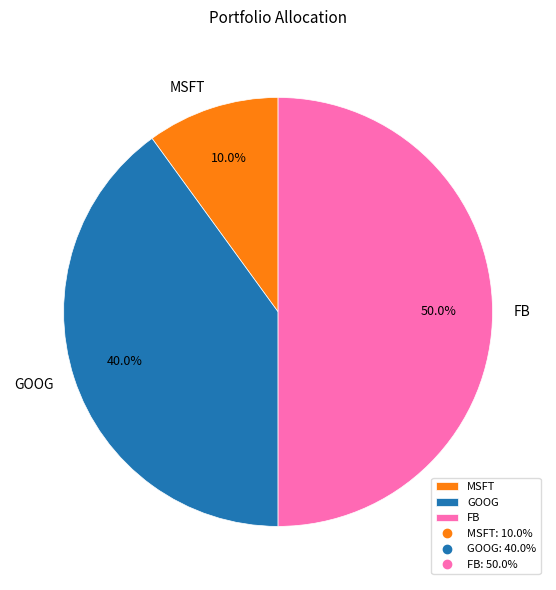

Which slice is the smallest?

MSFT